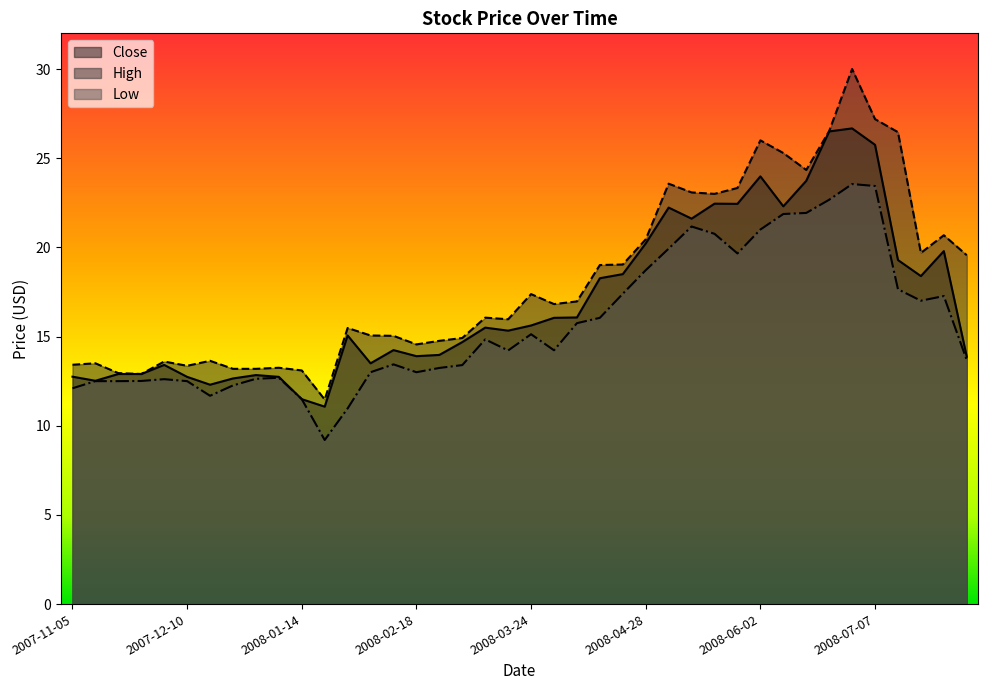

What position from the right is 2008-04-28?

15